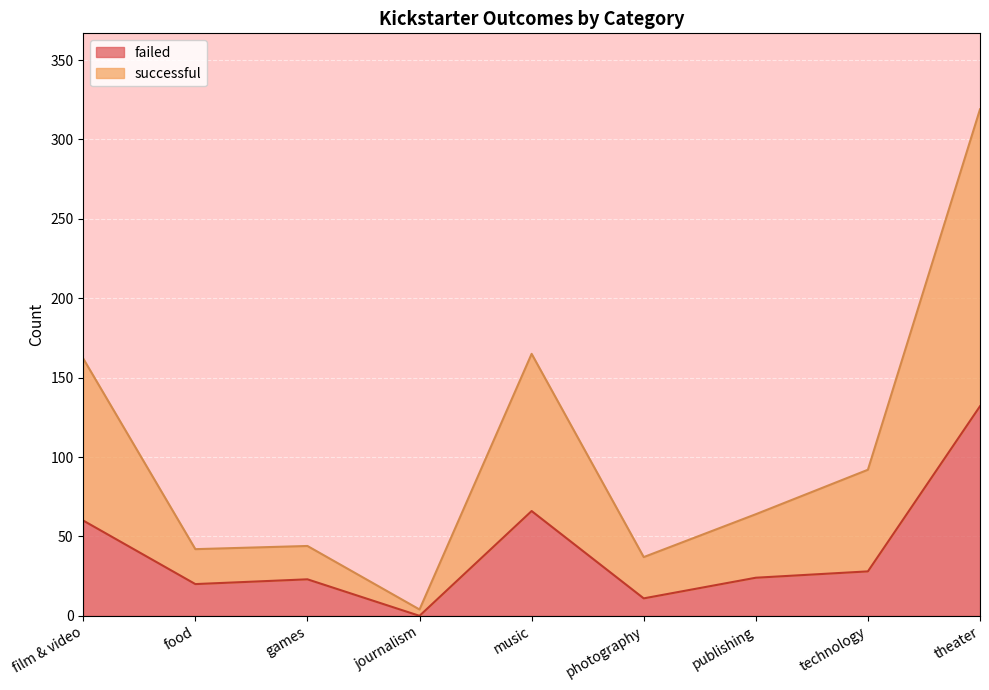

At which category does successful reach its first local peak?

games